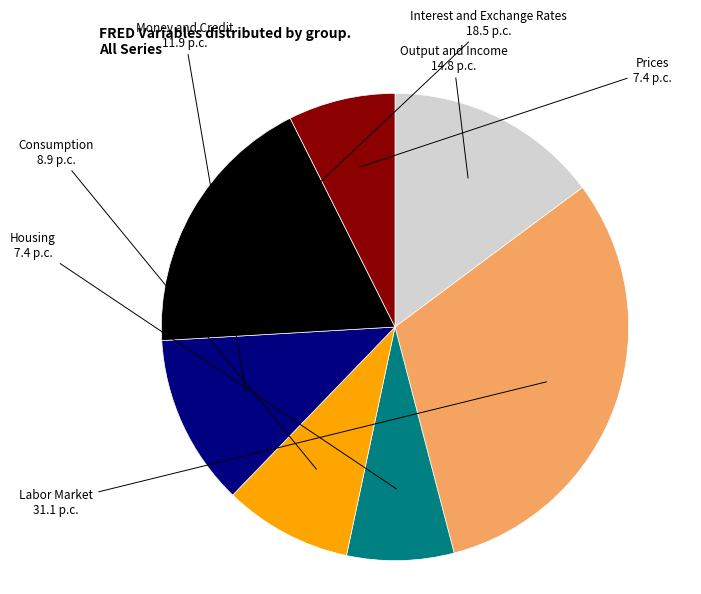

Is there a majority slice in this chart?

No